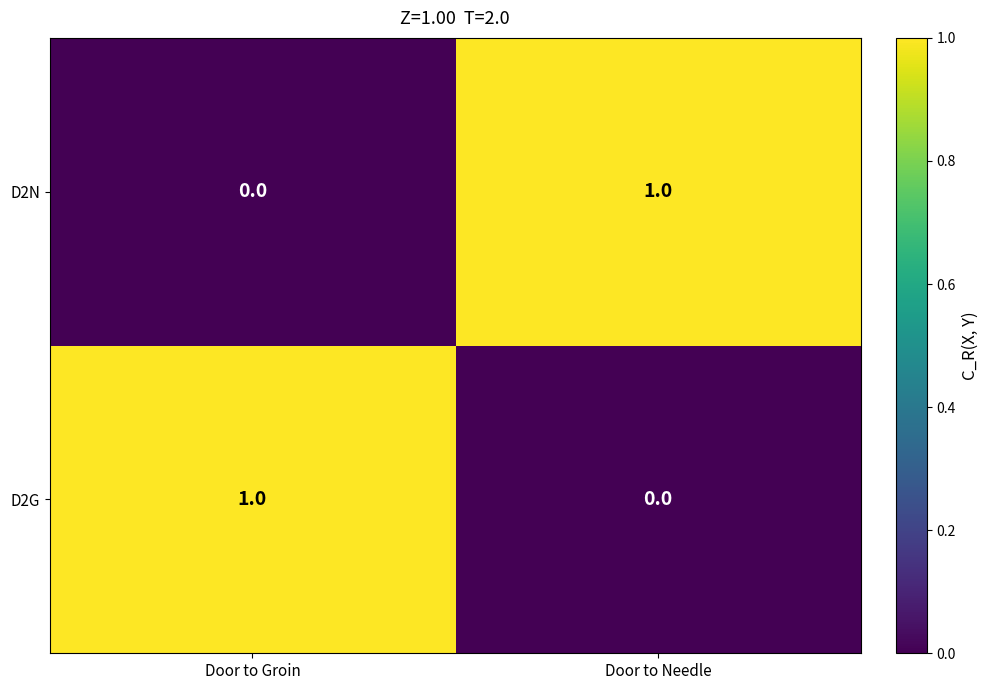

How many distinct data groups are displayed?

2